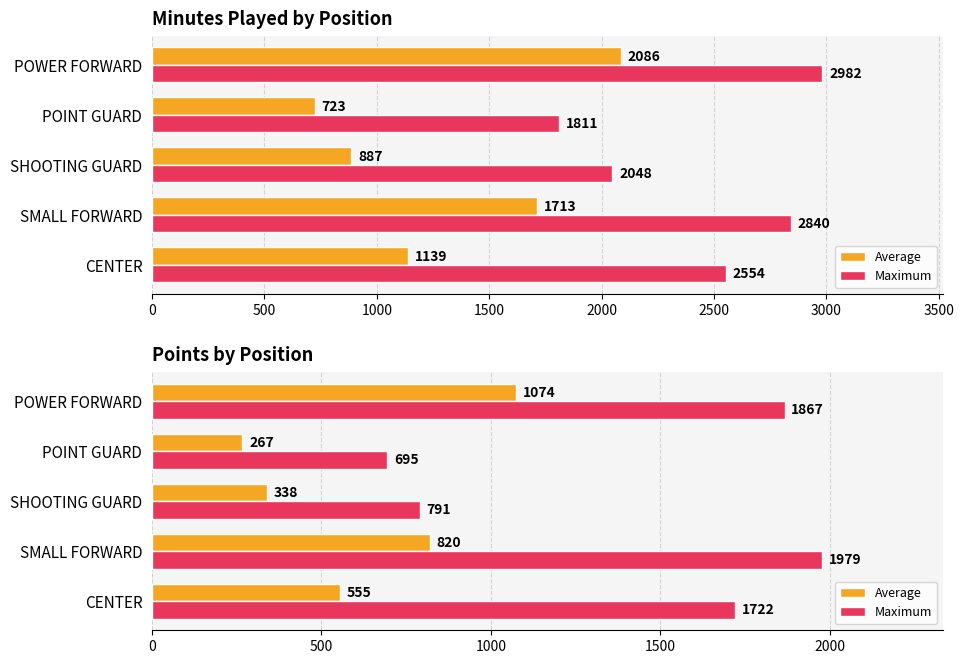

Is the value of Average at POINT GUARD greater than the value of Maximum at SHOOTING GUARD?

No